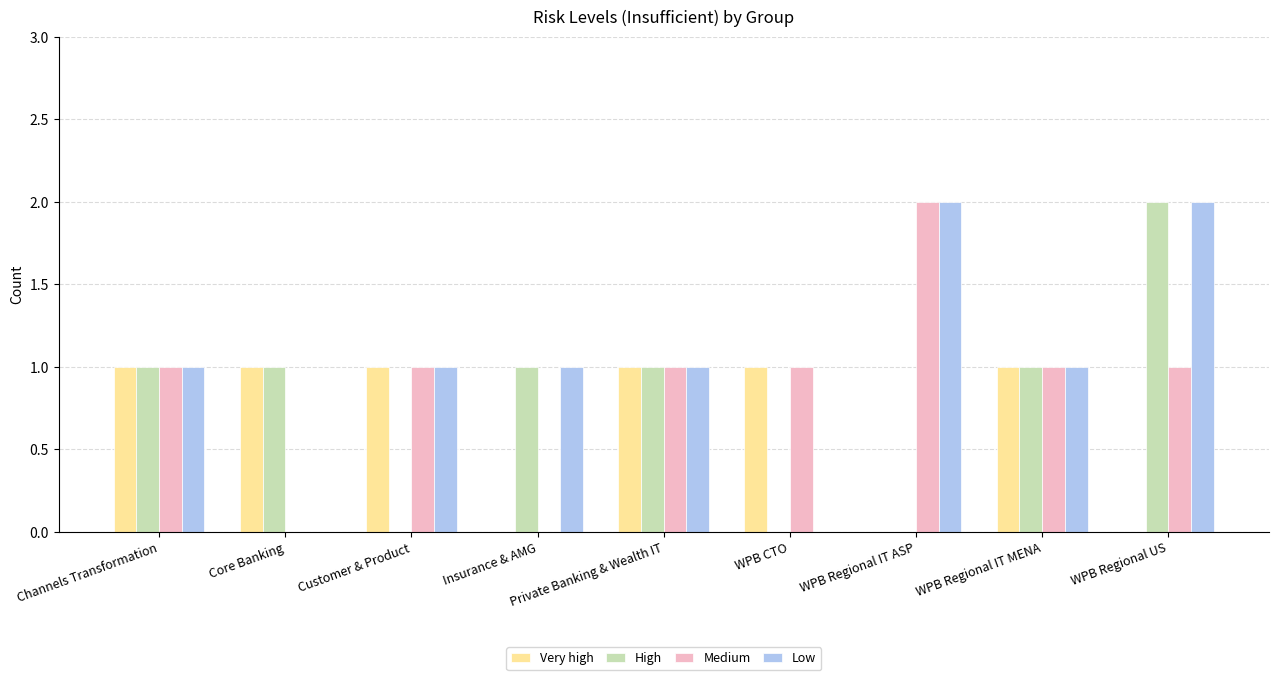

What is the total value across all series at Private Banking & Wealth IT?

4